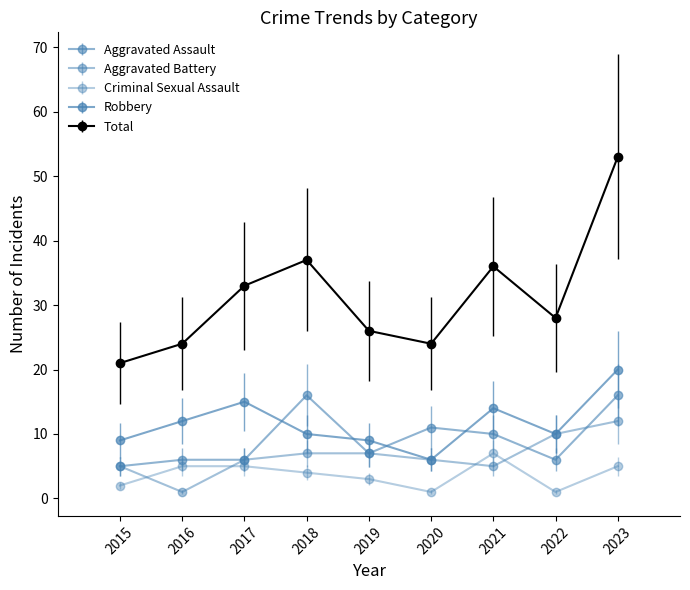

How many series are shown in this chart?

5